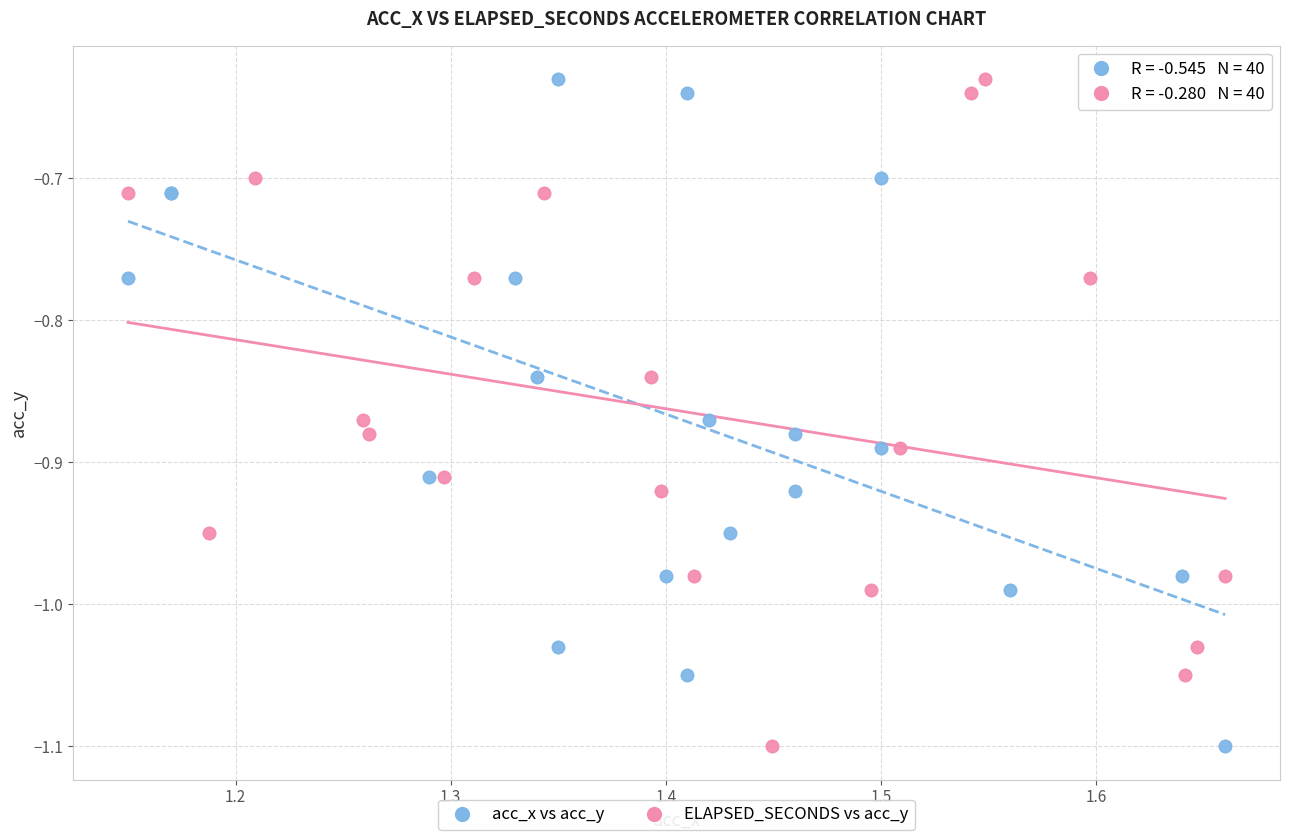

What are all the series names shown in the legend?

acc_x vs acc_y, ELAPSED_SECONDS vs acc_y